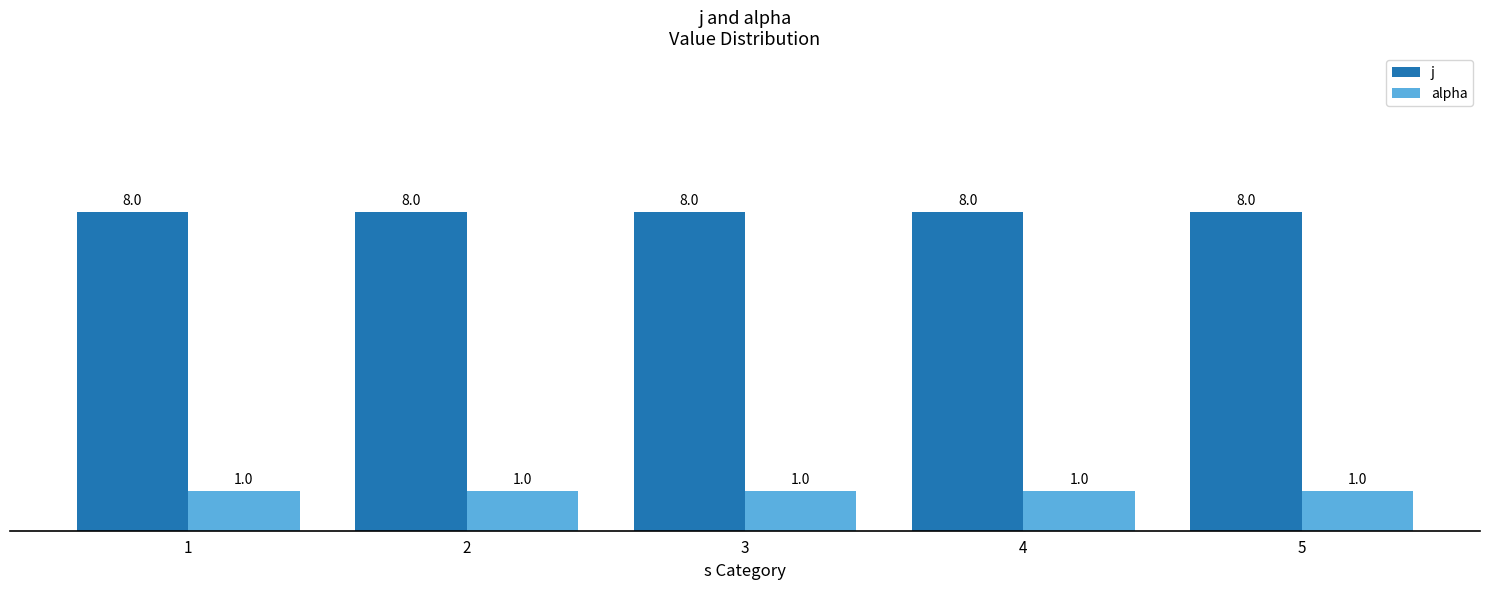

What is the minimum value shown in the chart?

1